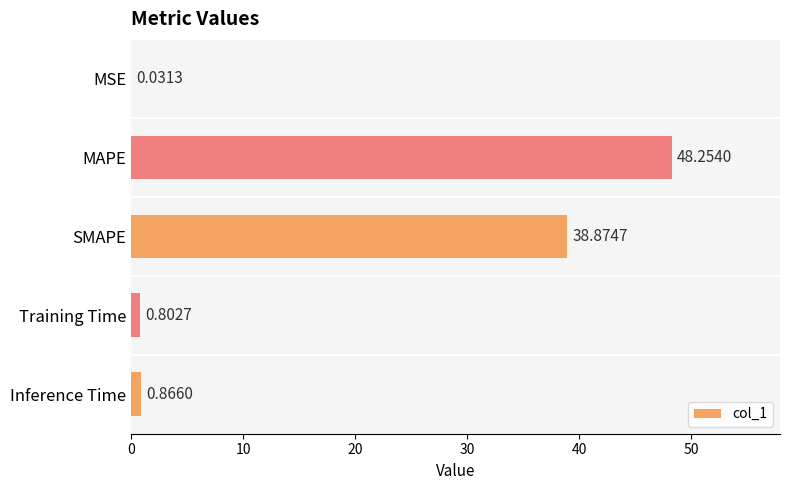

Which category has the highest value across all series?

MAPE